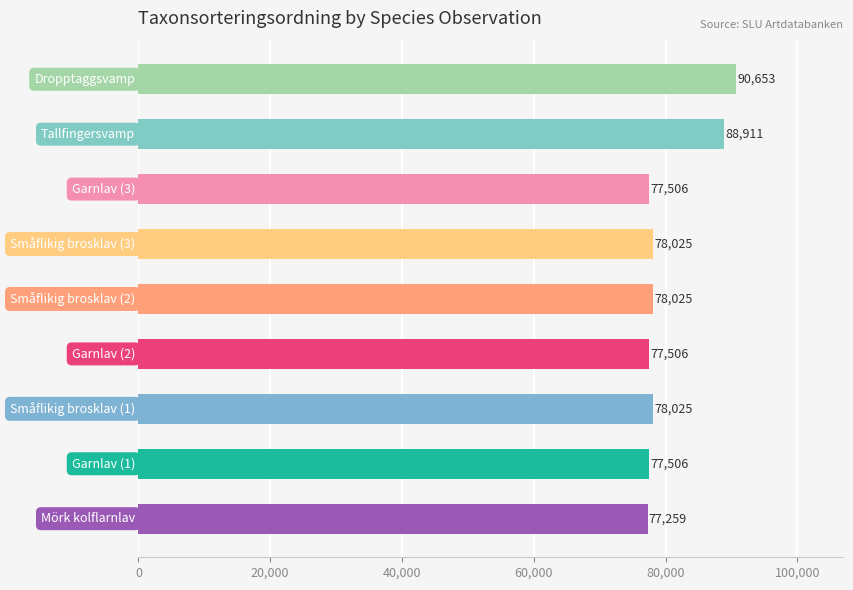

What is the average value?

80380